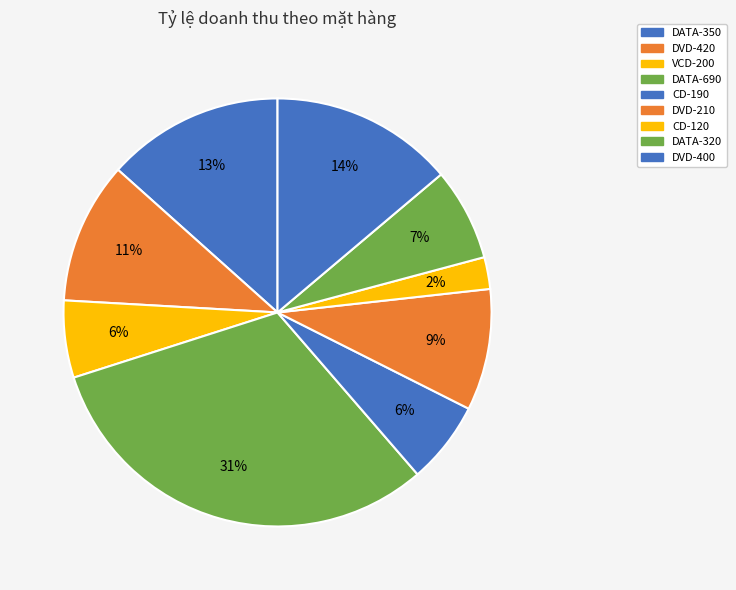

Is CD-190 the majority of the pie?

No